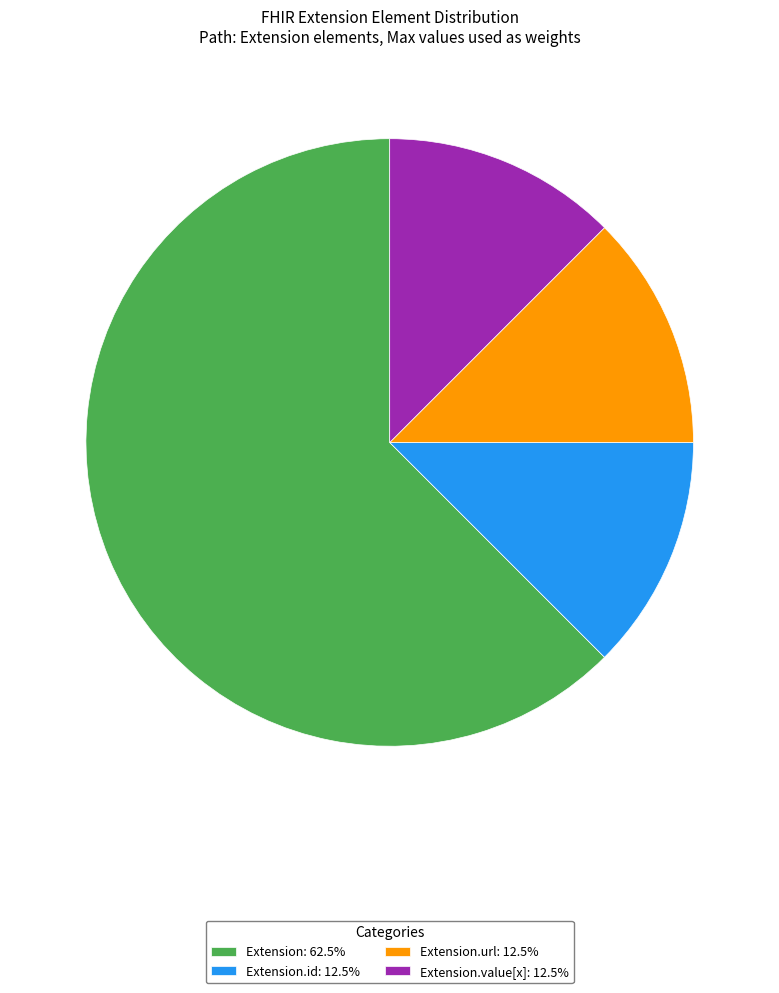

Is the sum of Extension: 62.5% and Extension.url: 12.5% greater than half?

Yes